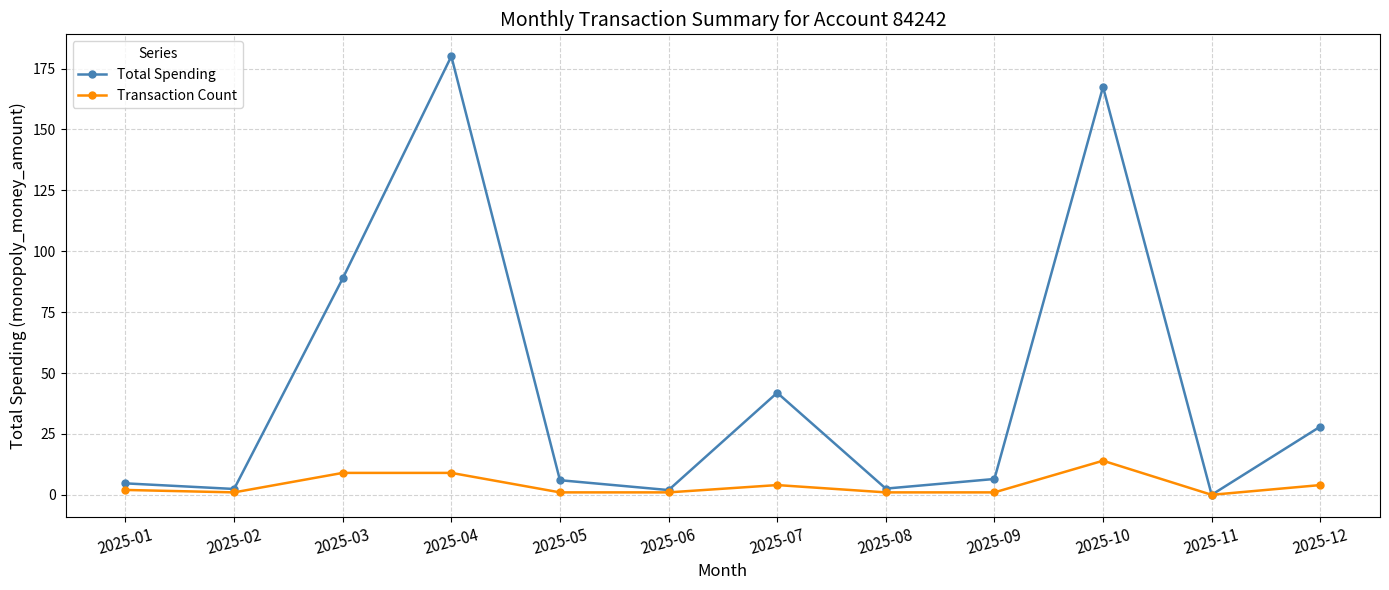

What is the maximum value for Total Spending?

180.1